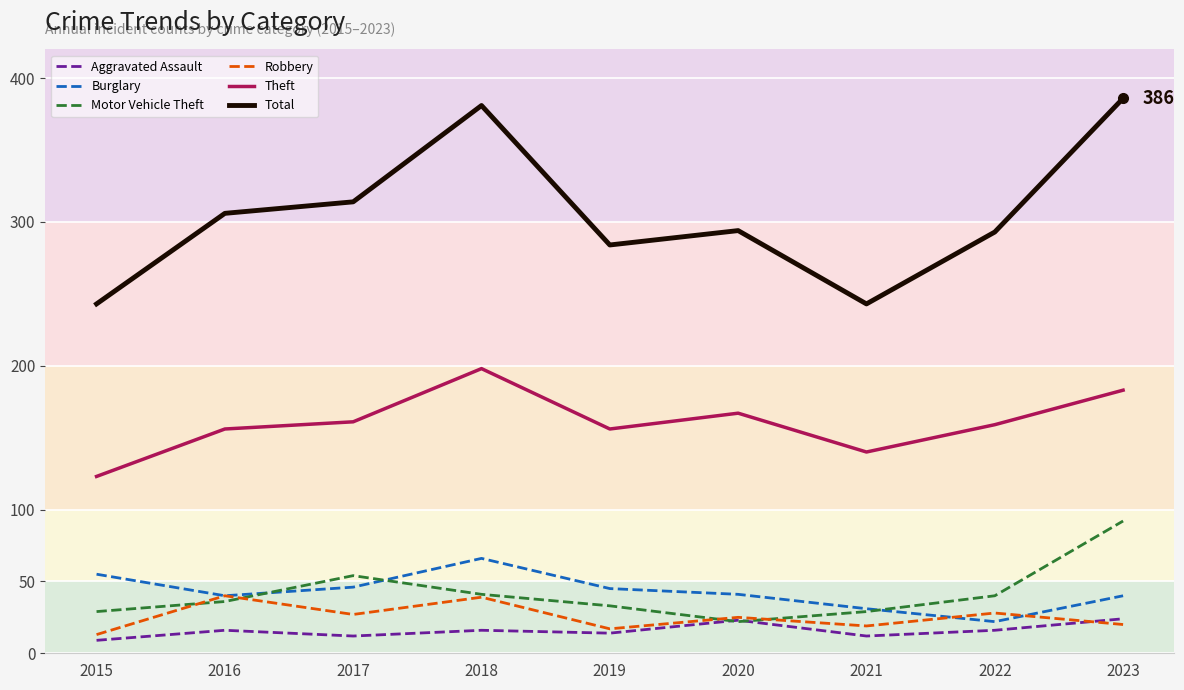

Does the chart have visible grid lines?

Yes